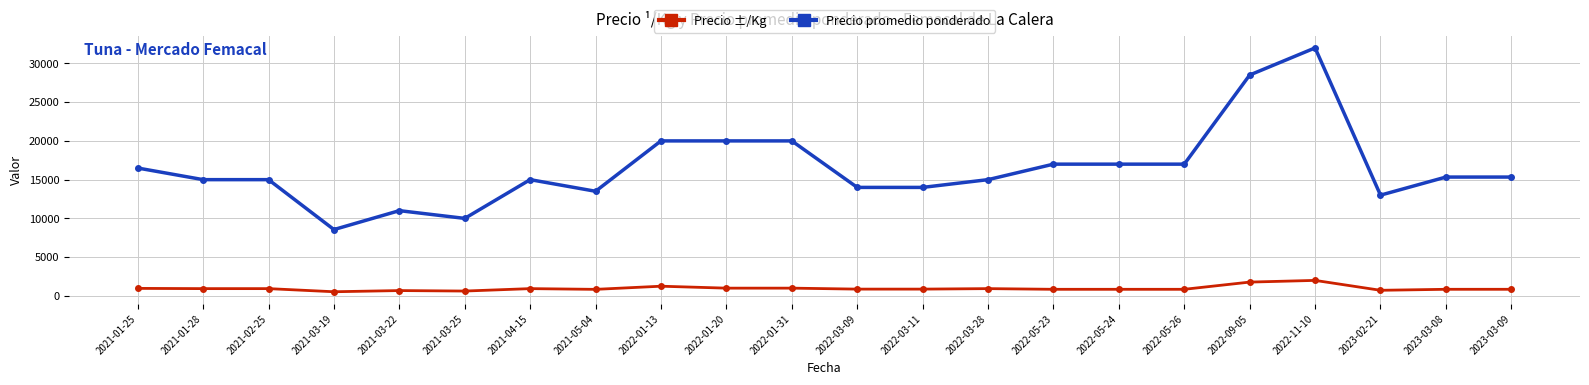

True or false: Precio promedio ponderado has more than 1 interior local peaks.

True